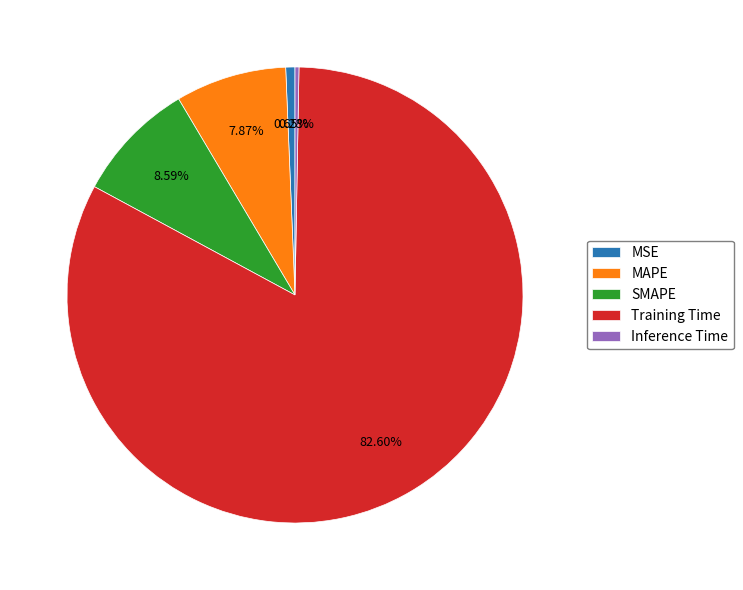

What percentage do MAPE and Inference Time together represent?

8.2%